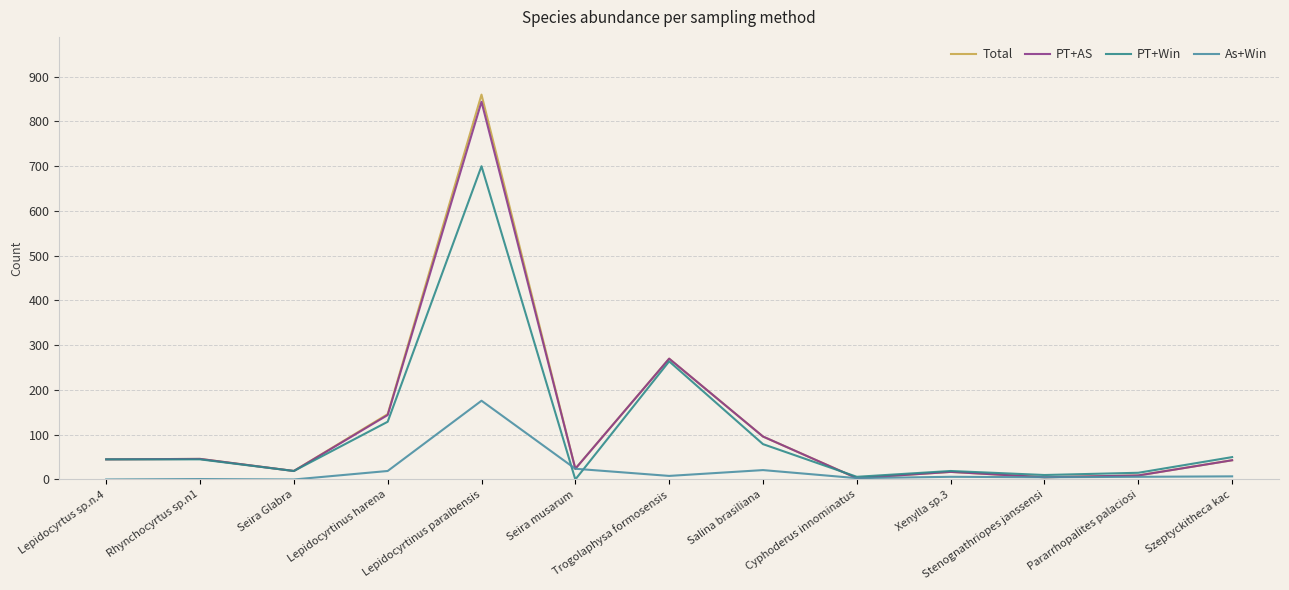

At which category does the chart reach its minimum across all series?

Seira musarum